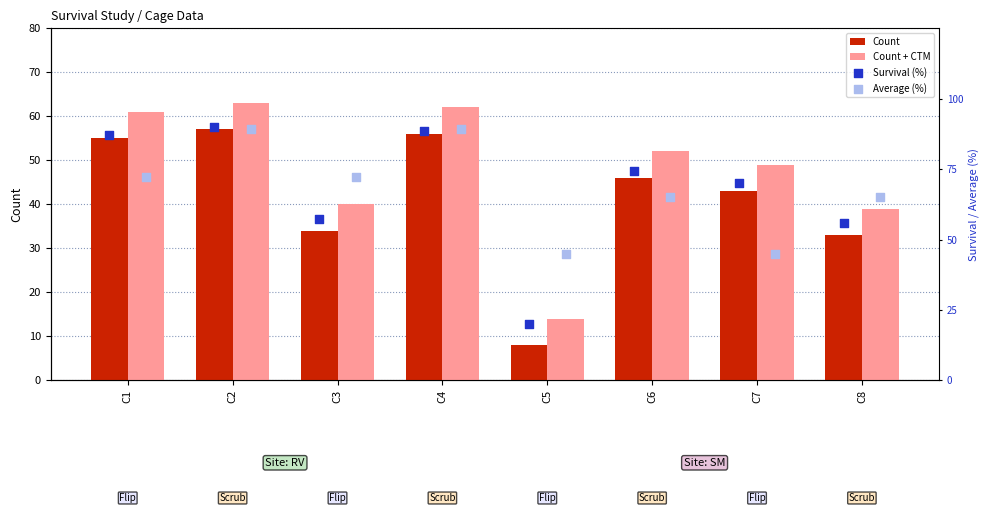

Is it true that Count + CTM equals 62 at C4?

True